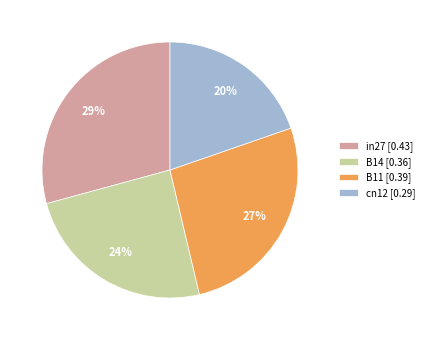

To the nearest percent, what is the difference between the B11 [0.39] and cn12 [0.29] slice percentages?

7%